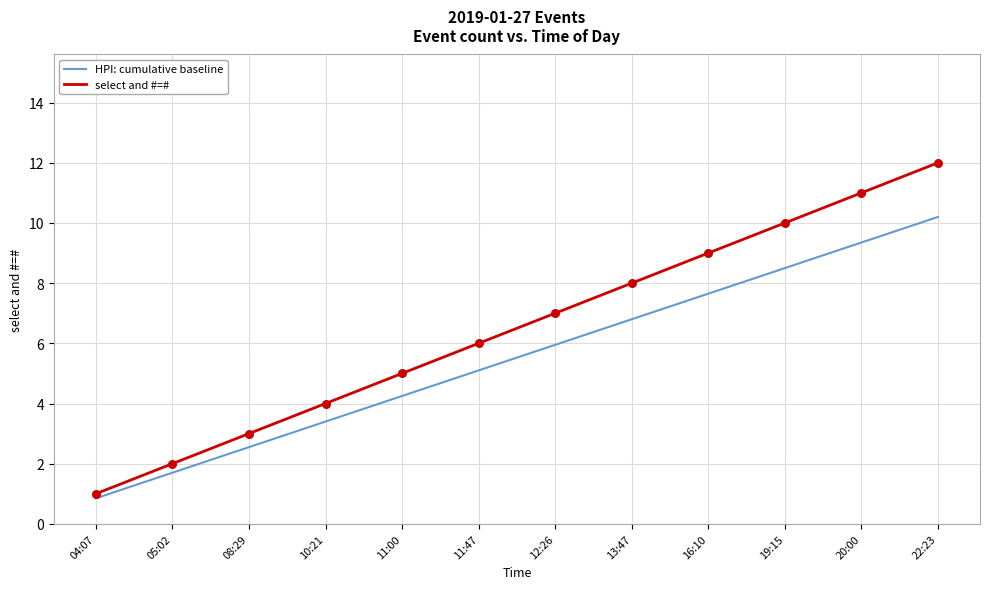

Which series has the largest total across all categories?

select and #=#